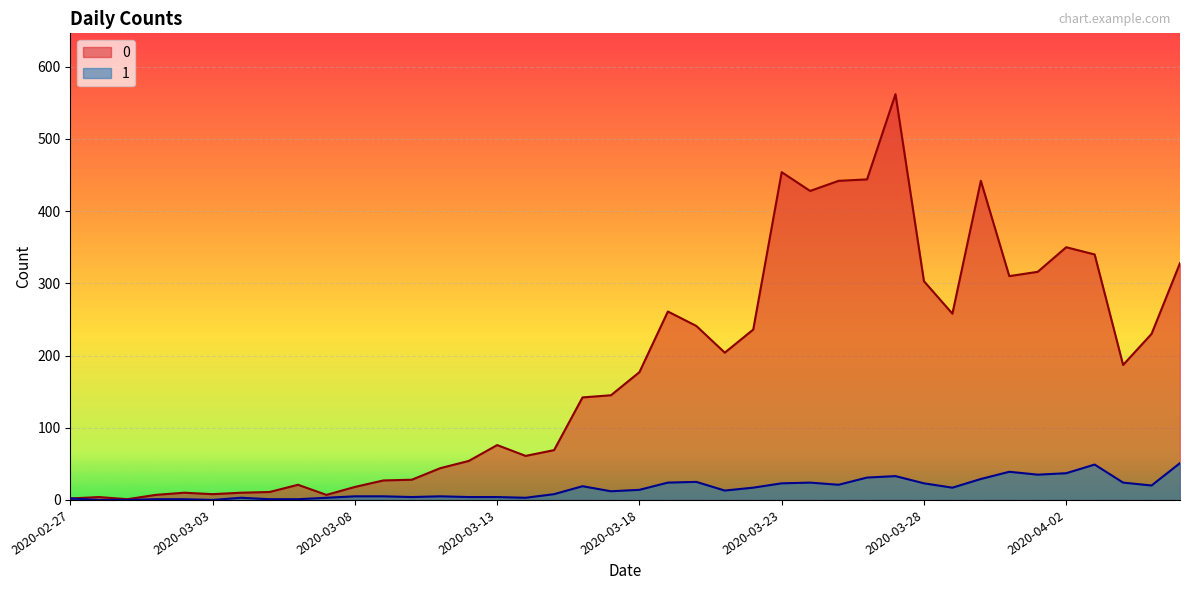

How many values in the 1 series exceed 14?

19